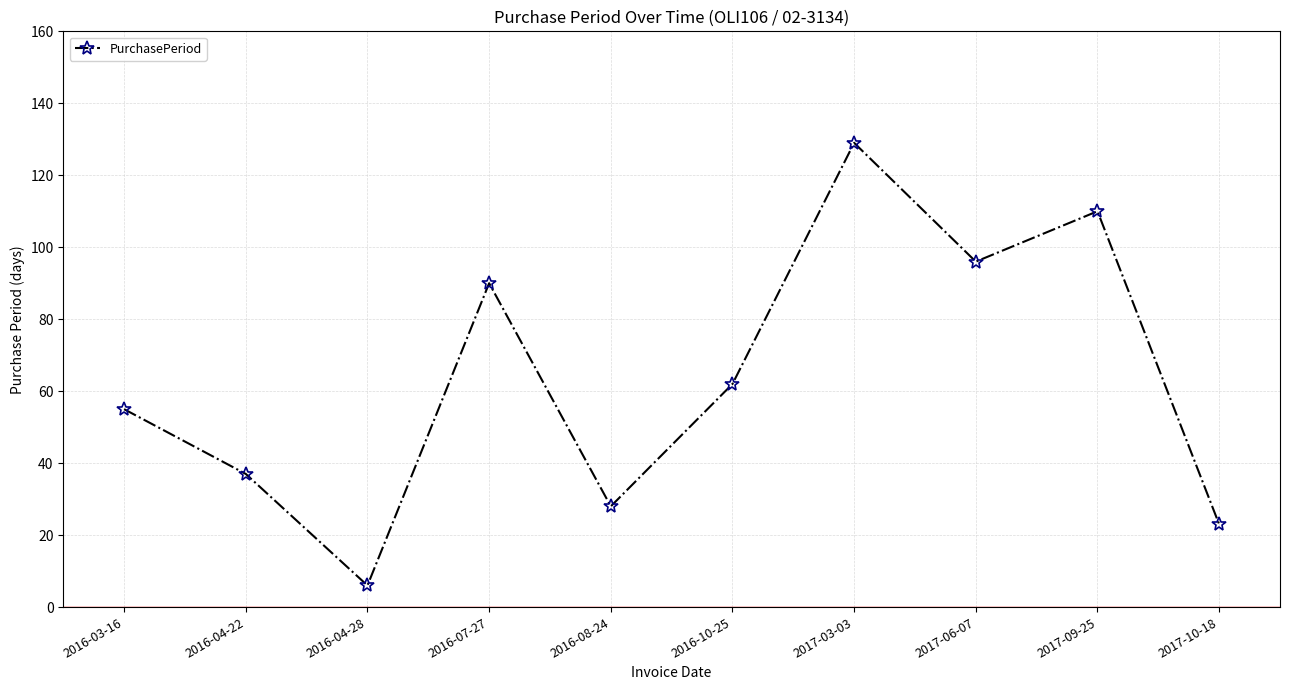

How many points are higher than both their immediate neighbors (excluding endpoints)?

3